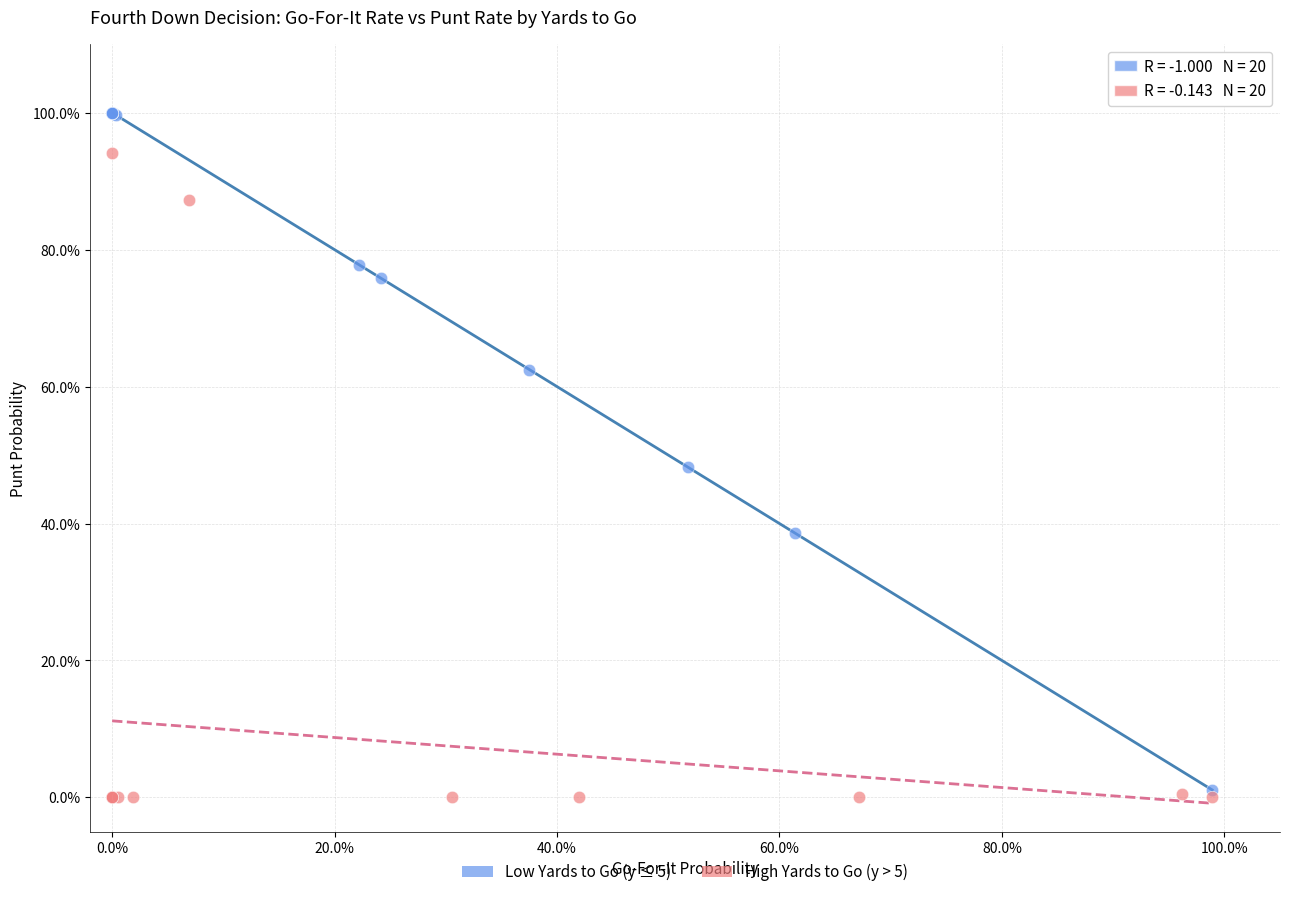

What are all the series names shown in the legend?

Low Yards to Go (y ≤ 5), High Yards to Go (y > 5)